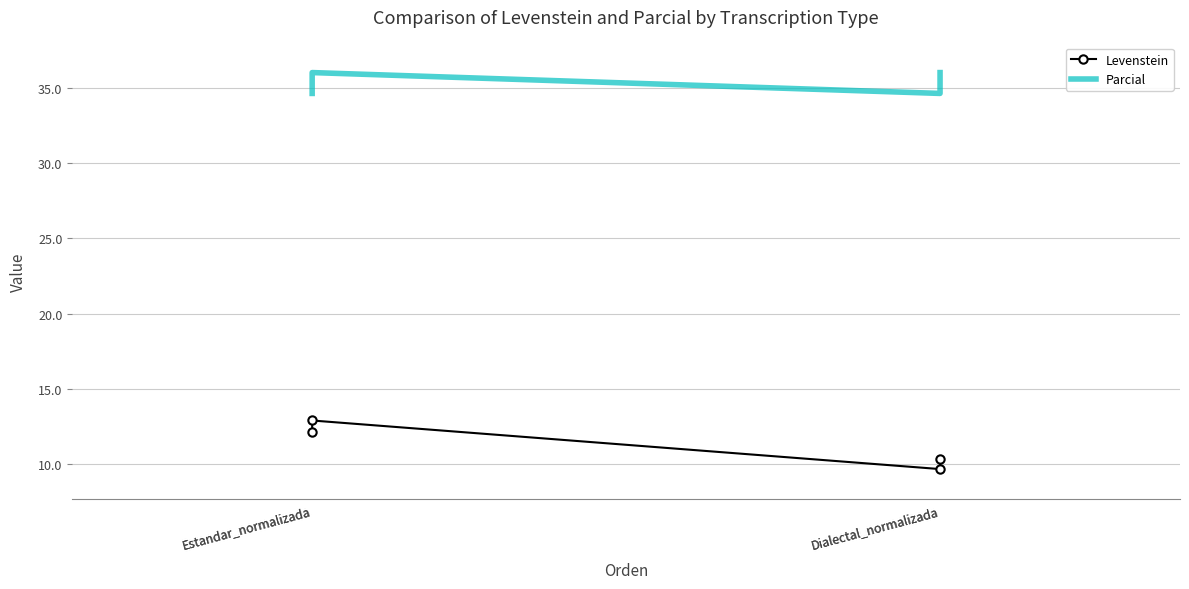

At which category does the chart reach its peak across all series?

Estandar_normalizada